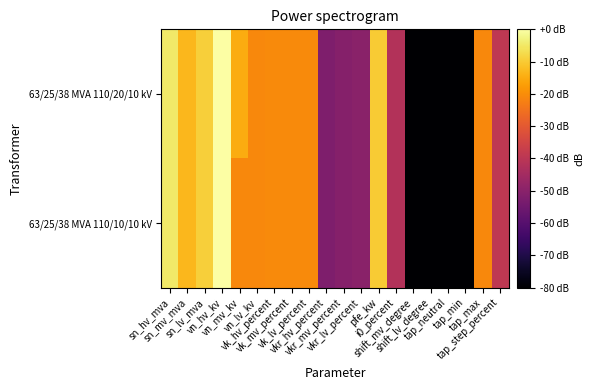

Rank the series by their average value, from highest to lowest.

63/25/38 MVA 110/20/10 kV, 63/25/38 MVA 110/10/10 kV